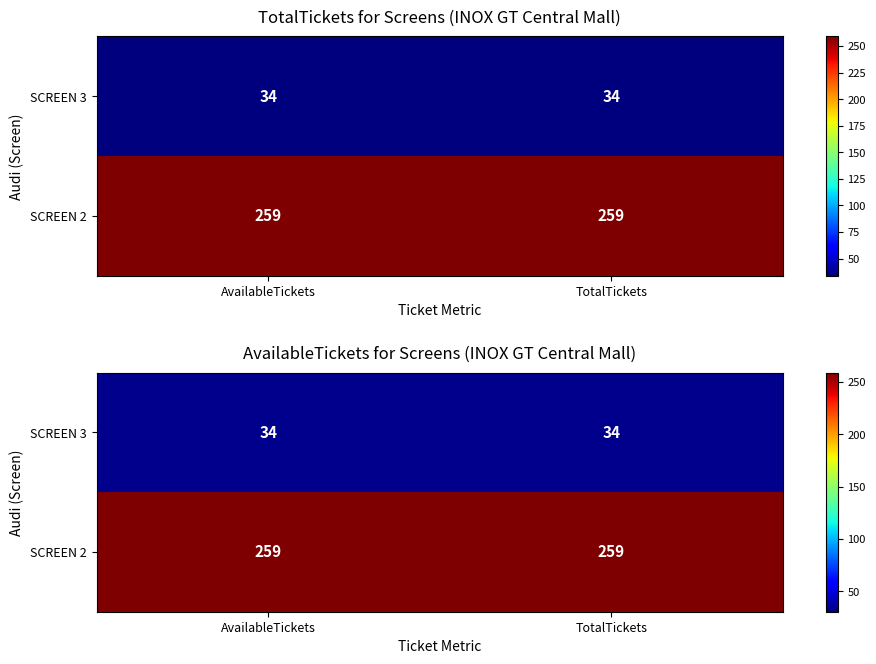

At which label is SCREEN 3 closest to 34?

AvailableTickets